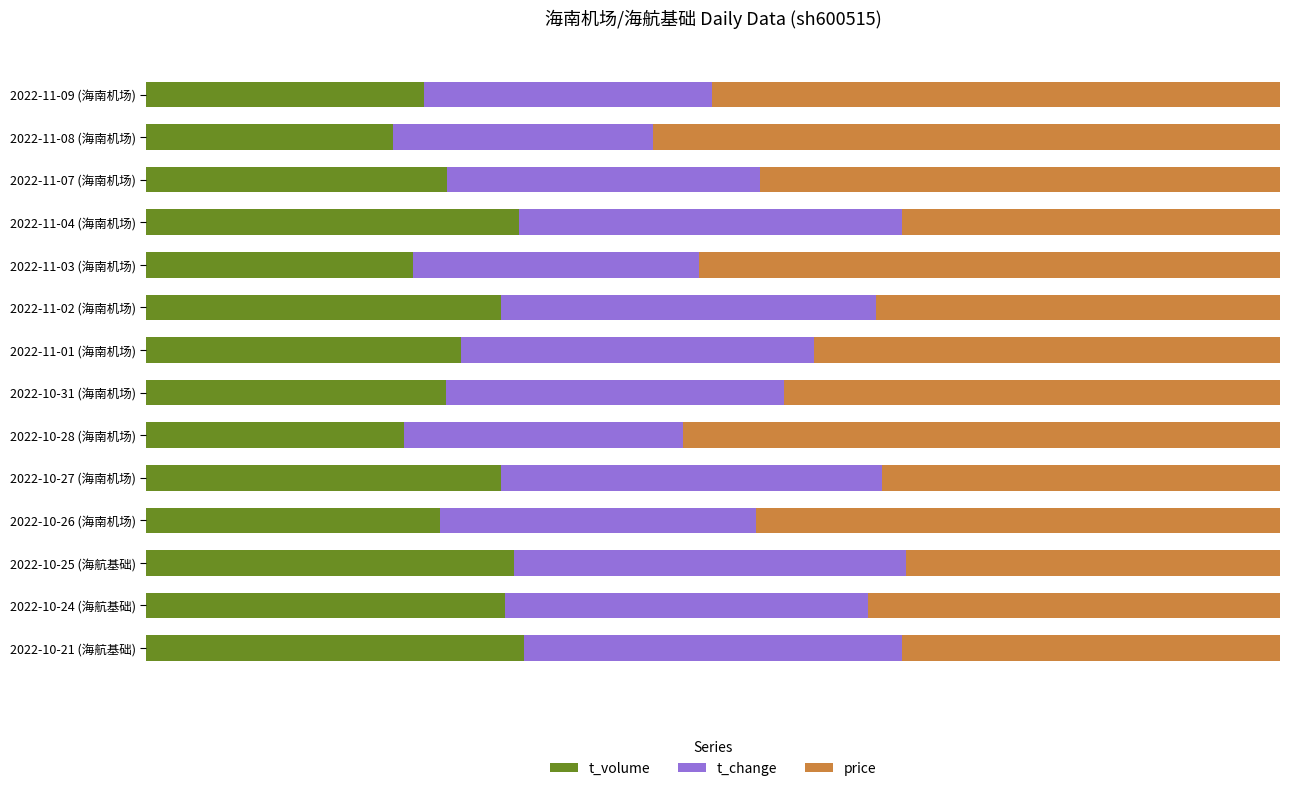

What is the value of the t_change bar at the 9th from the left?

0.2